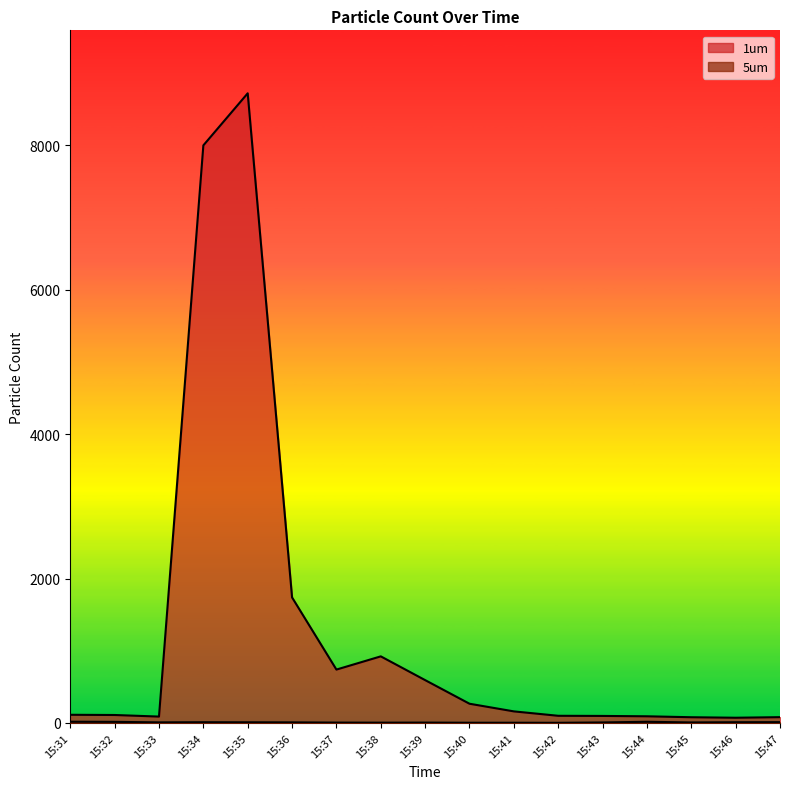

True or false: 1um has a value of 458 at 15:36.

False